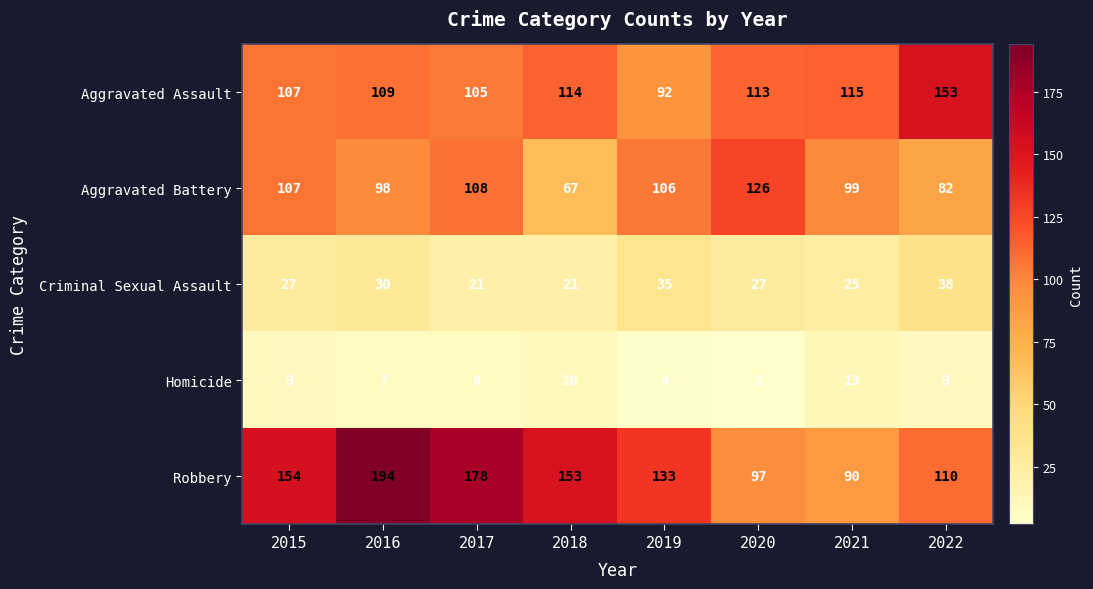

What is the sum of all Homicide values?

62